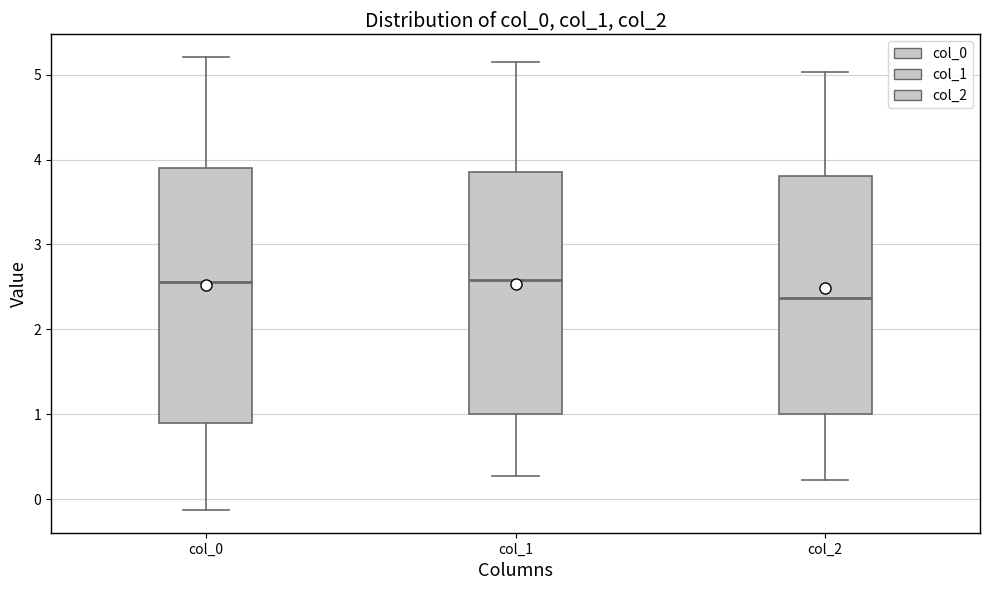

Comparing the boxes themselves (not the whiskers), which one is the tallest?

col_0